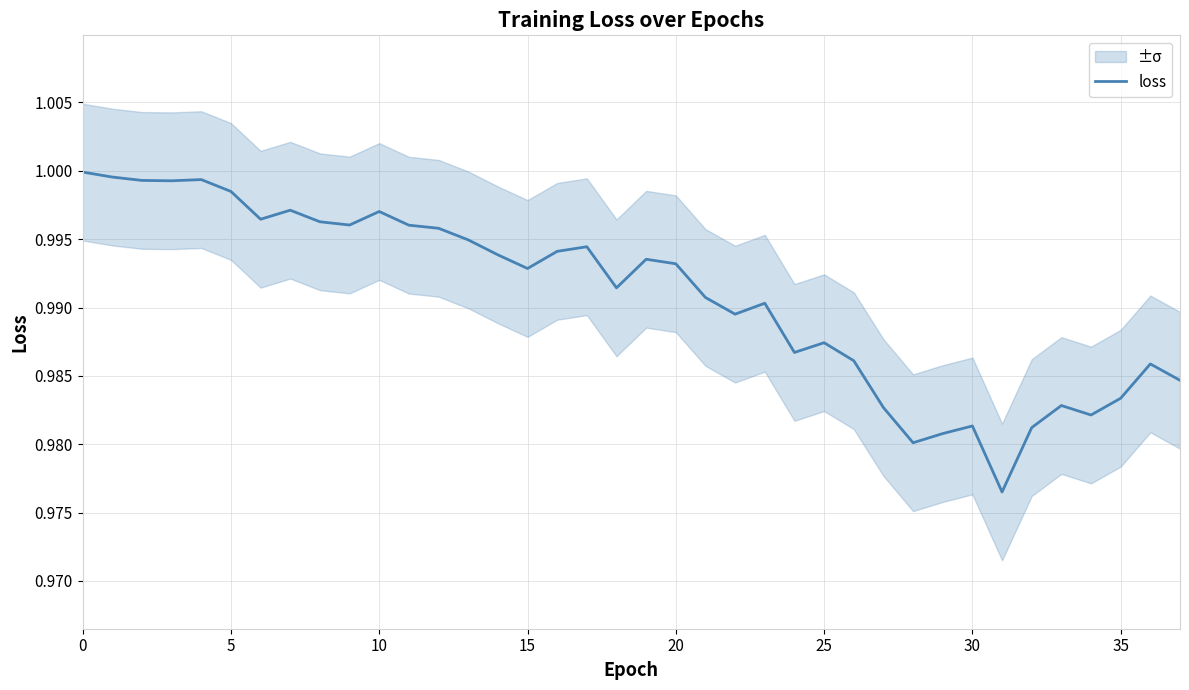

Count the number of data series in this chart.

1